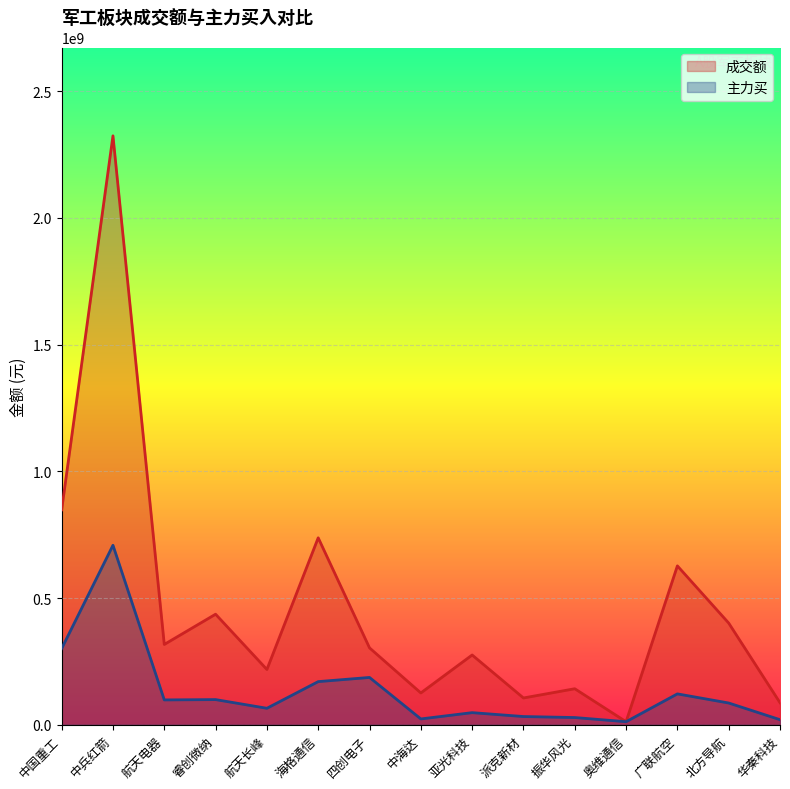

True or false: 主力买 has a value of 287297277 at 海格通信.

False